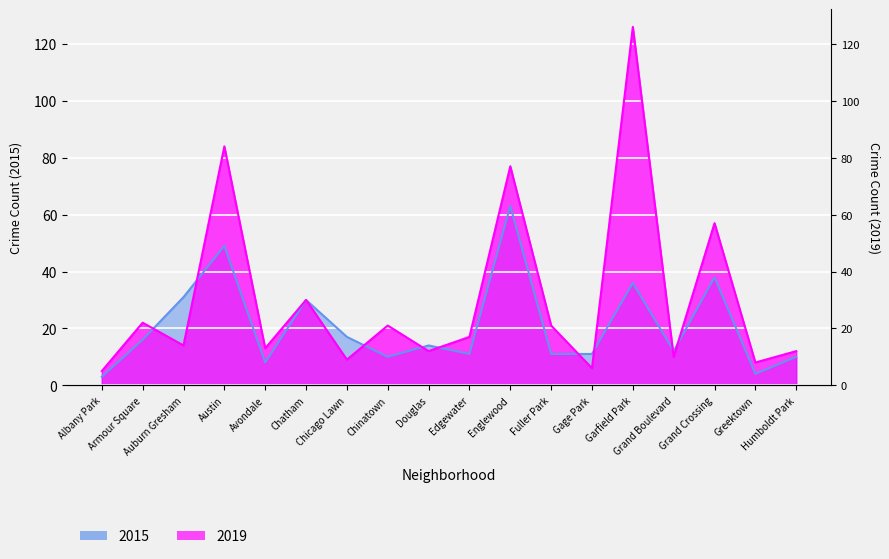

Reading right to left, what are all the values shown in this chart?

2015: 10	4	38	12	36	11	11	63	11	14	10	17	30	8	49	31	16	3
2019: 12	8	57	10	126	6	21	77	17	12	21	9	30	13	84	14	22	5